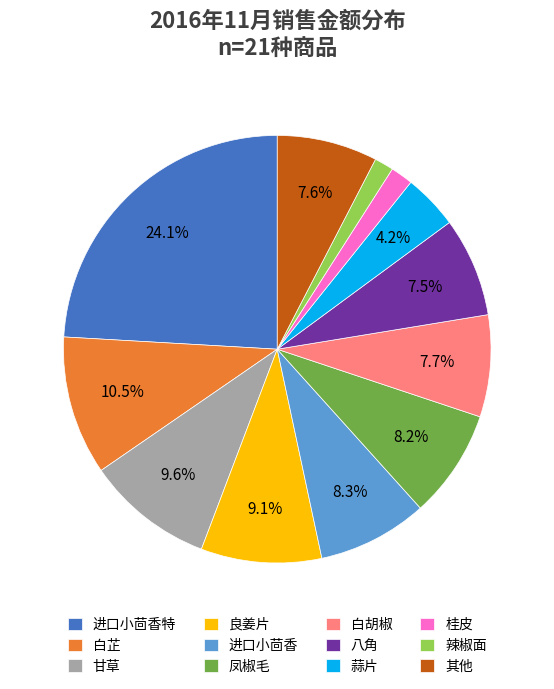

What percentage is NOT represented by 白胡椒?

92.3%